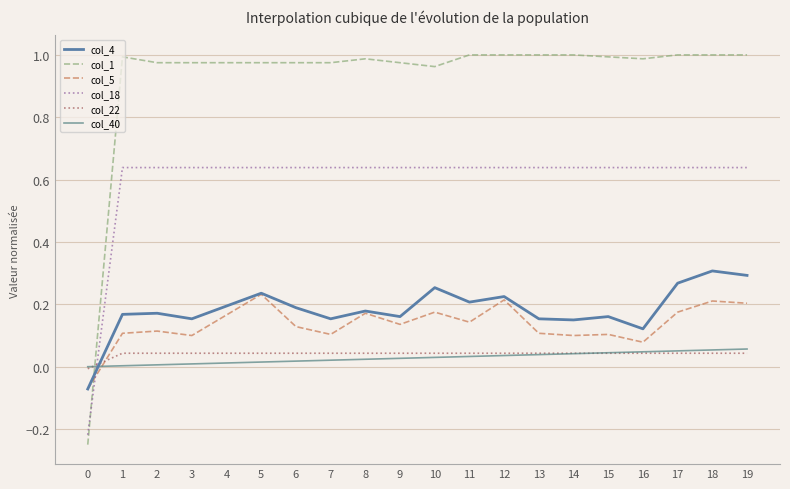

How many col_5 values are between 0 and 1?

19